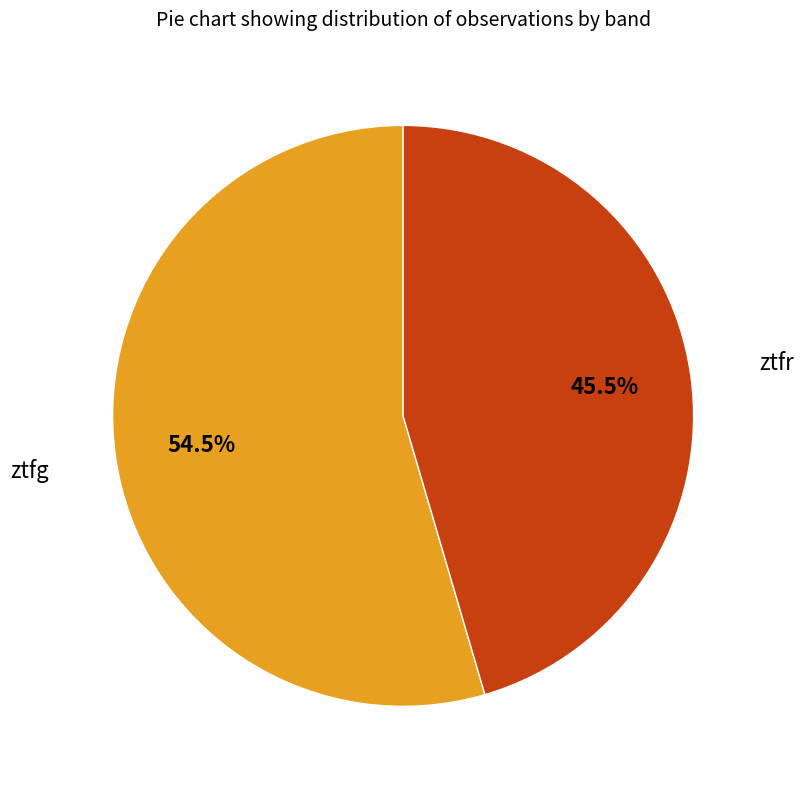

How many slices are in this pie chart?

2